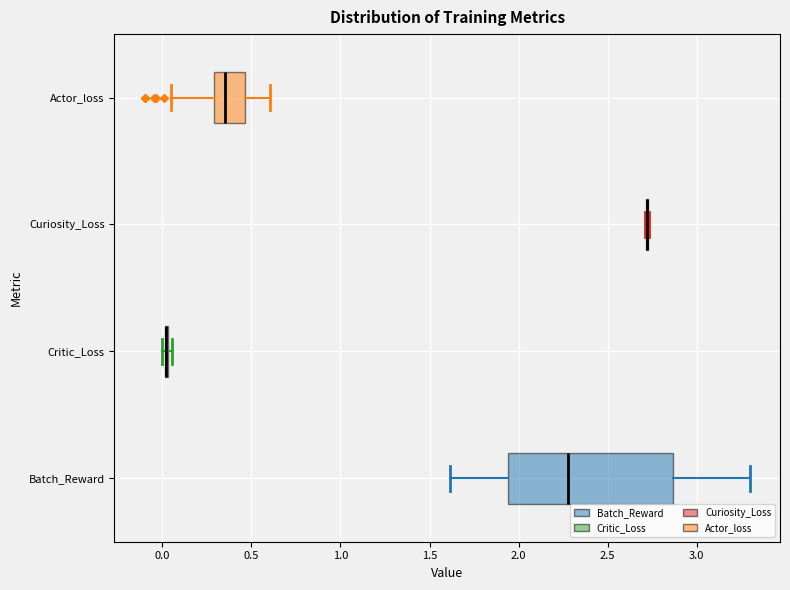

Reading bottom to top, read every box against the x-axis: the position of its median line, the range the box covers, and the ends of its whiskers. The values are not printed on the chart, so give them approximately, as read against the axis.

Batch_Reward: median 2.30, box 1.95 to 2.85, whiskers 1.60 to 3.30
Critic_Loss: box collapsed to a line at 0.00, whiskers 0.00 to 0.05
Curiosity_Loss: box collapsed to a line at 2.70, whiskers 2.70 to 2.75
Actor_loss: median 0.35, box 0.30 to 0.45, whiskers 0.05 to 0.60